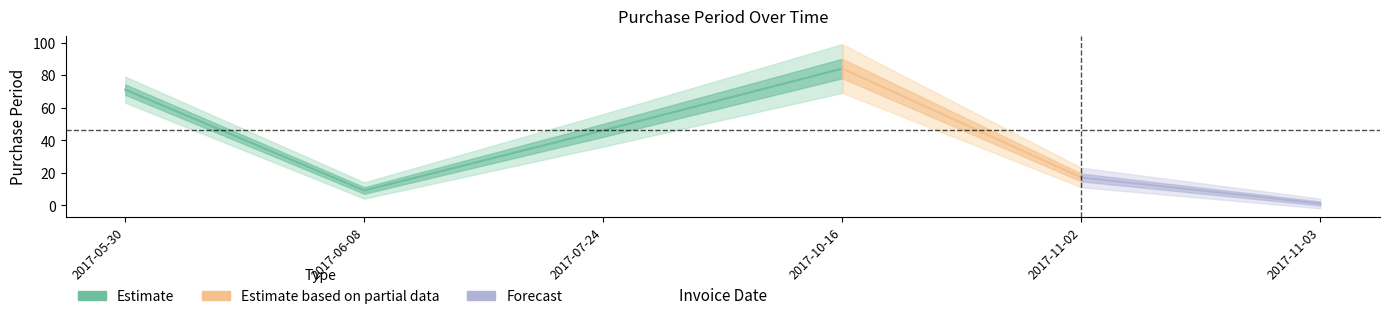

Reading right to left, transcribe all the data shown in this chart.

1	17	84	46	9	71